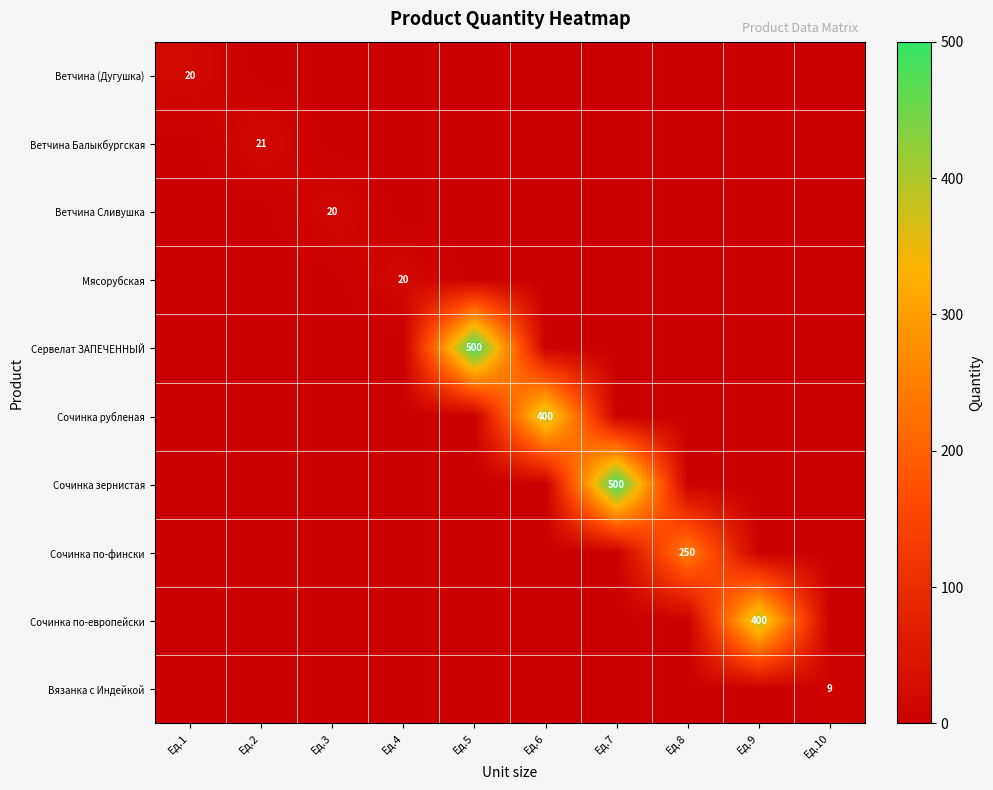

Between Ед.9 and Ед.3, which is larger?

Ед.9